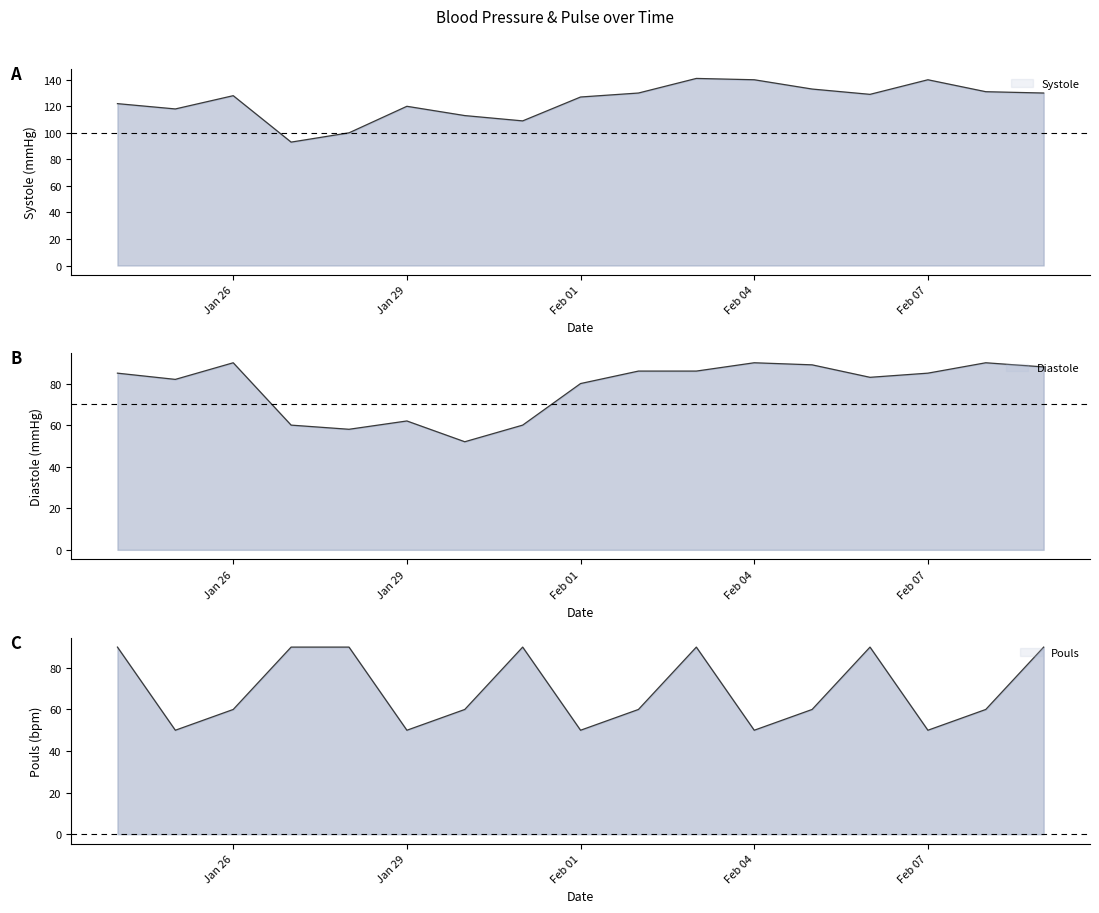

At how many categories does at least one series exceed 119?

12